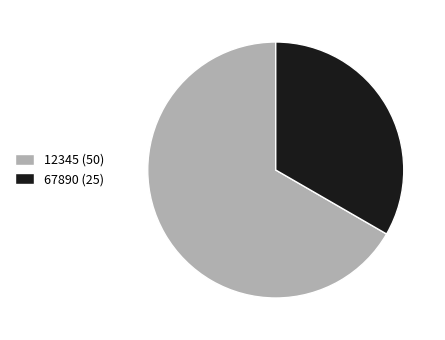

Is it true that 12345 (50) is 67% of the pie?

True